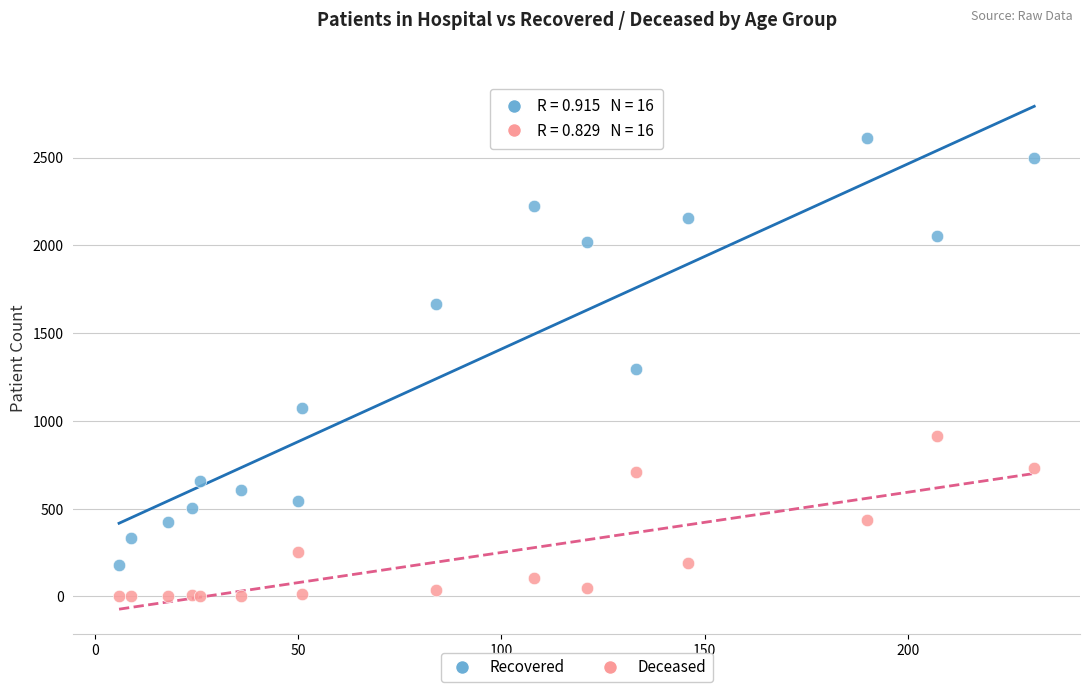

What are all the series names shown in the legend?

Recovered, Deceased